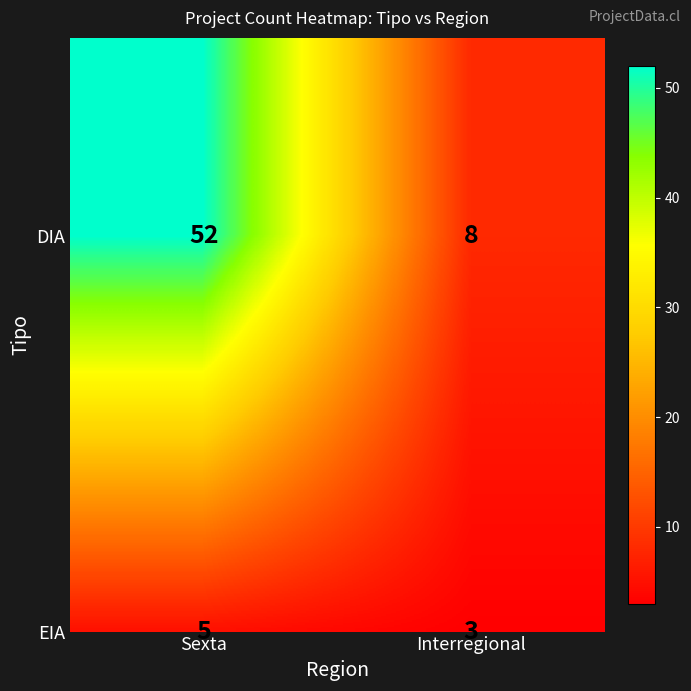

Rank the series by their maximum value, from lowest to highest.

EIA, DIA